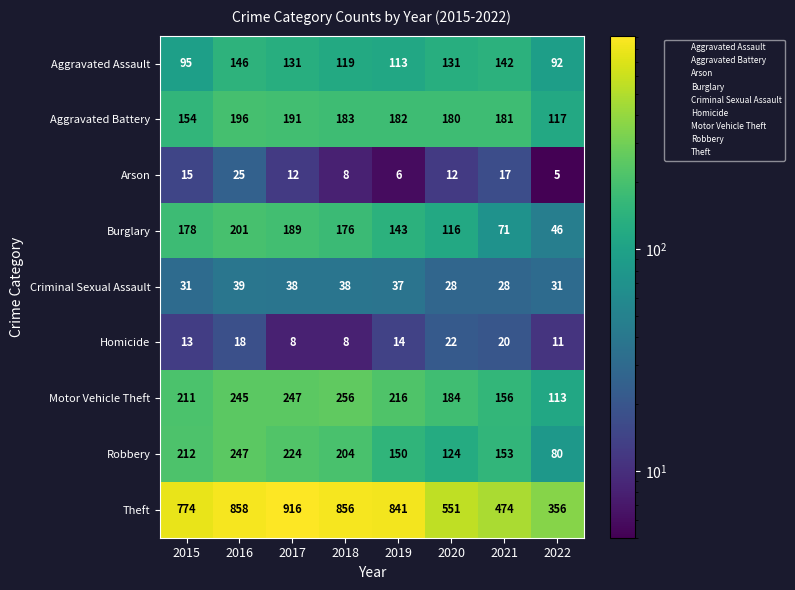

What is the total value across all series at 2020?

1348